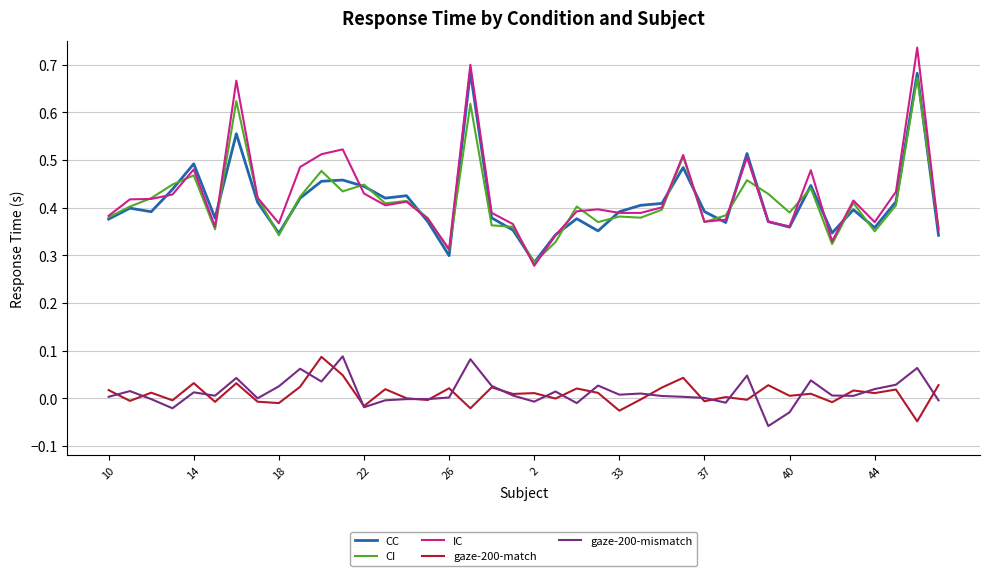

True or false: CI and gaze-200-match intersect in this chart.

False